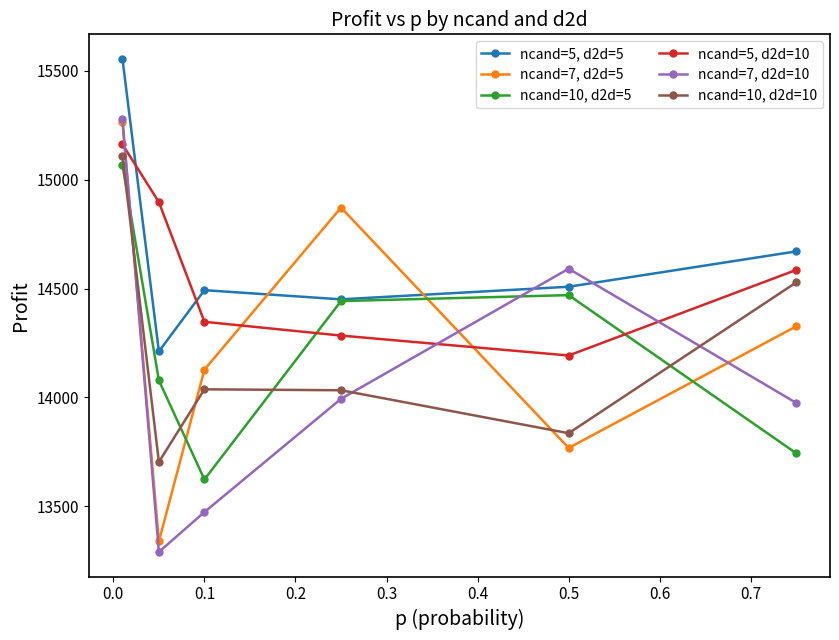

True or false: ncand=7, d2d=10 and ncand=5, d2d=5 intersect in this chart.

True